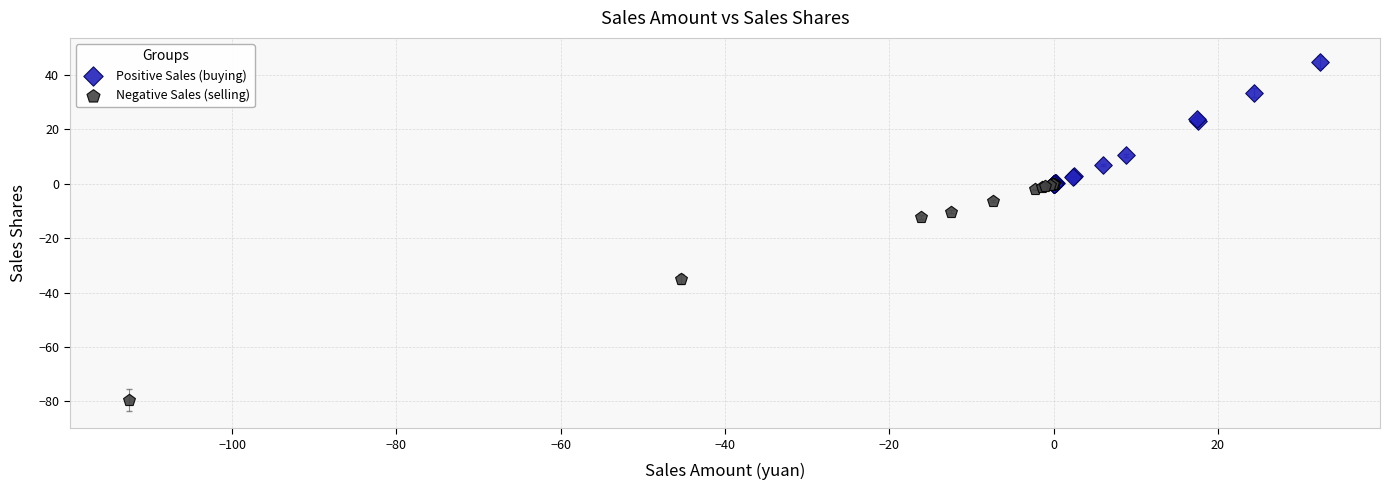

Which series has the widest spread of Y values?

Negative Sales (selling)